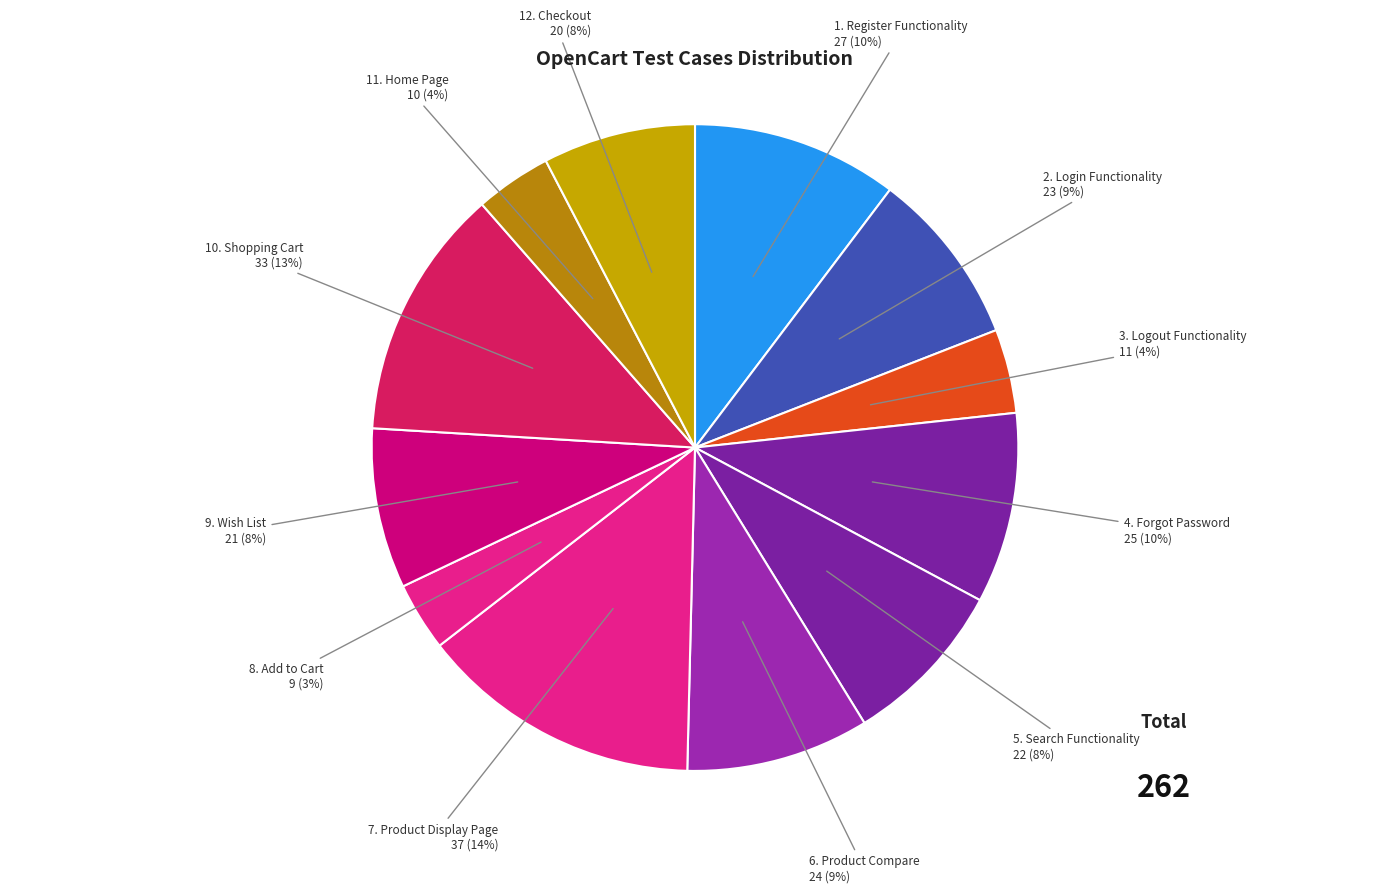

How many segments does this pie chart have?

12